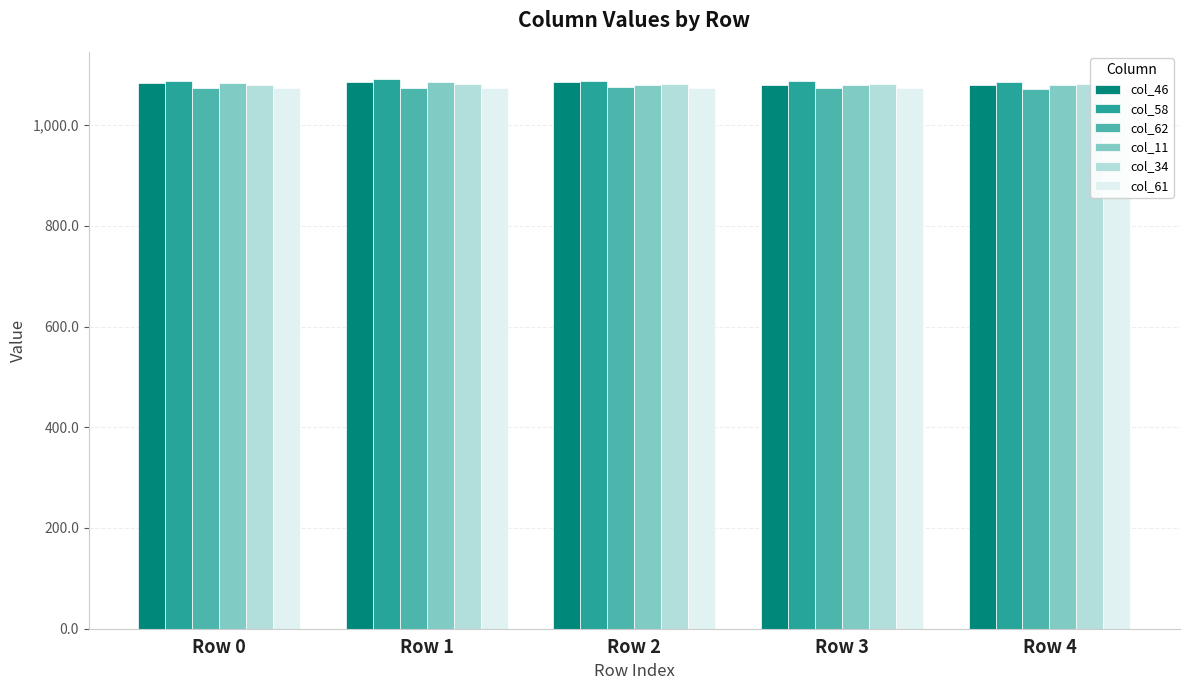

Is the value of col_46 at Row 0 greater than the value of col_61 at Row 0?

Yes